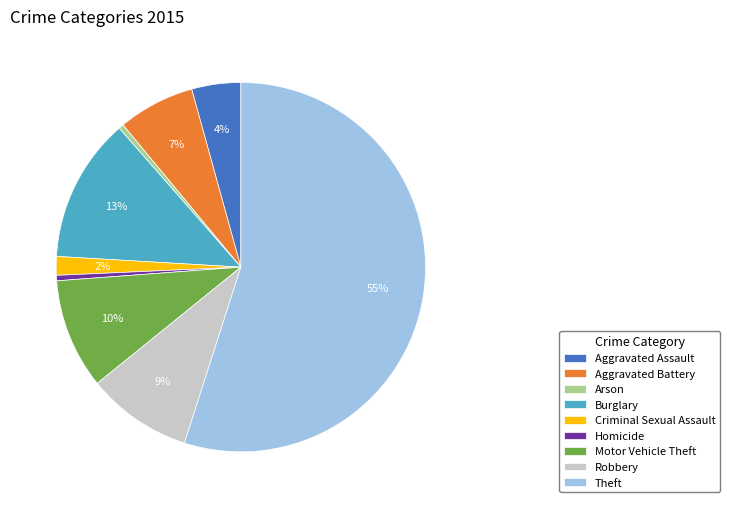

Is it true that Homicide is 0% of the pie?

True